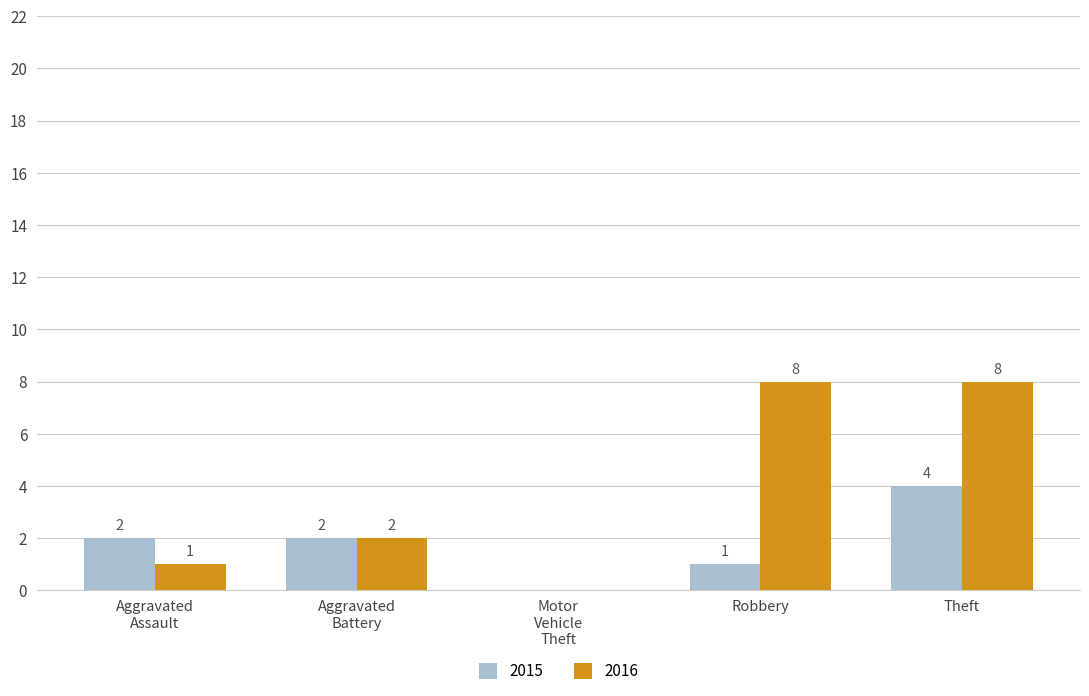

At which category is the sum across all series the highest?

Theft